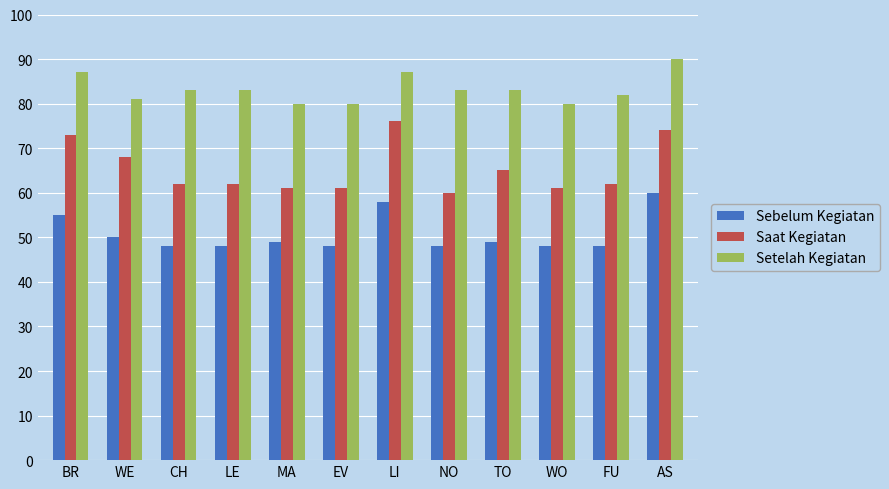

Is the value of Setelah Kegiatan at NO greater than the value of Sebelum Kegiatan at WO?

Yes